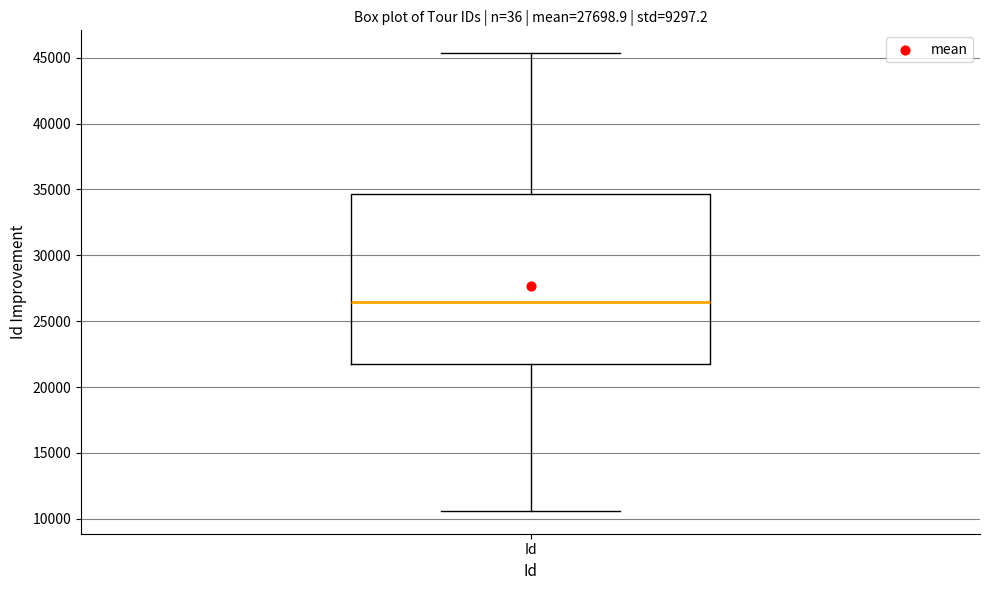

Read this box plot against the y-axis: the position of the median line, the range covered by the box, and the ends of both whiskers. The values are not printed on the chart, so give them approximately, as read against the axis.

median 26500, box 22000 to 34500, whiskers 10500 to 45500